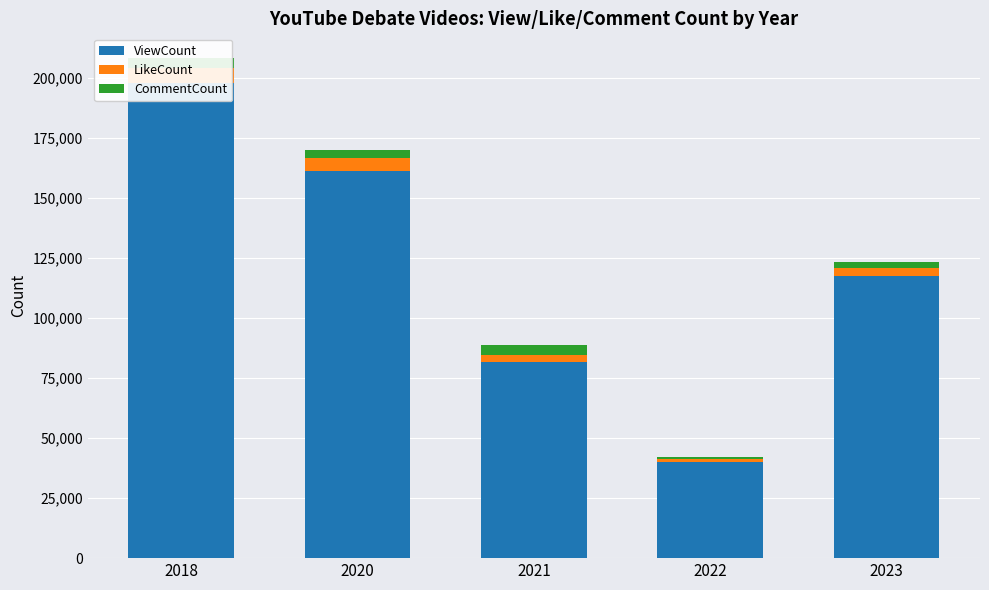

What is the spread (max minus min) of values at 2022?

39197